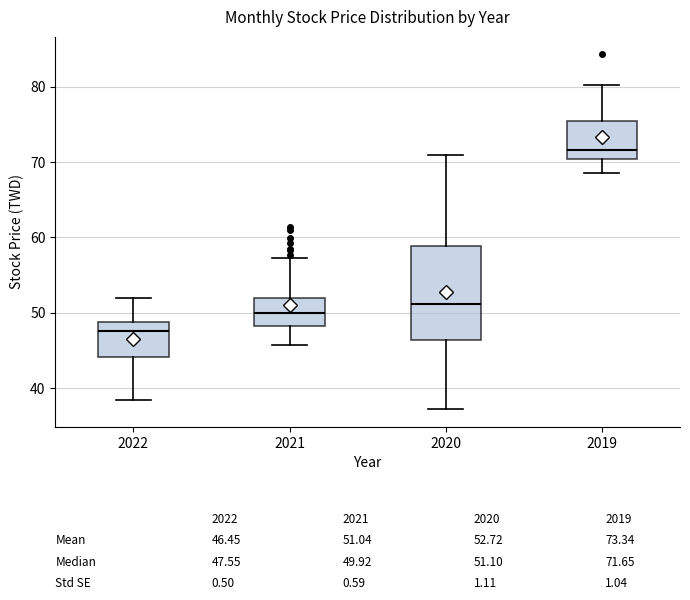

Which box has the highest median line?

2019